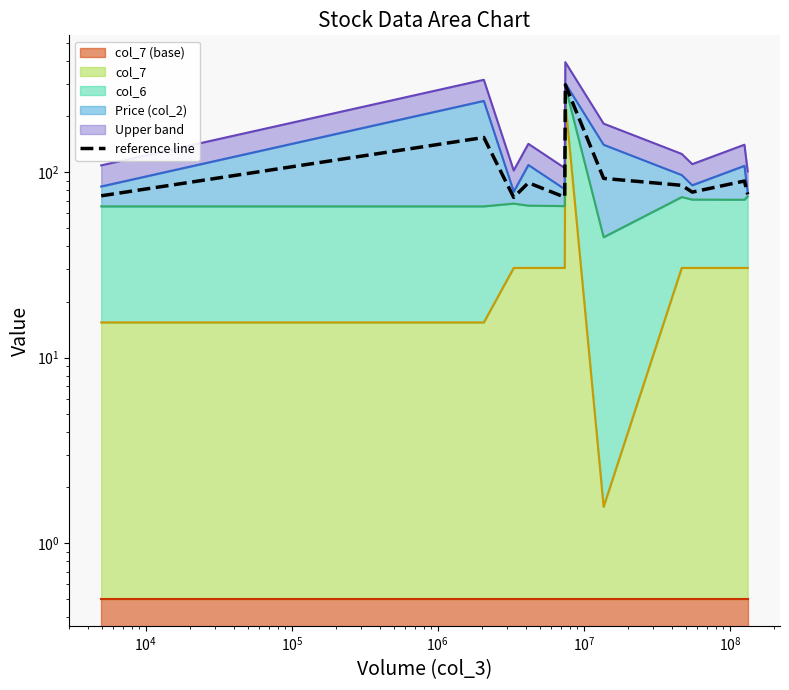

What is the difference between the second highest and second lowest values?

80.6